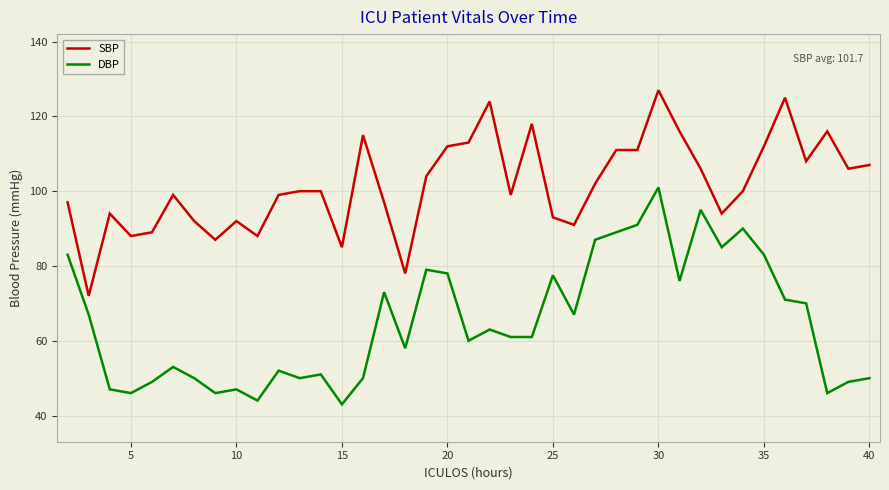

True or false: DBP and SBP cross at least once.

False